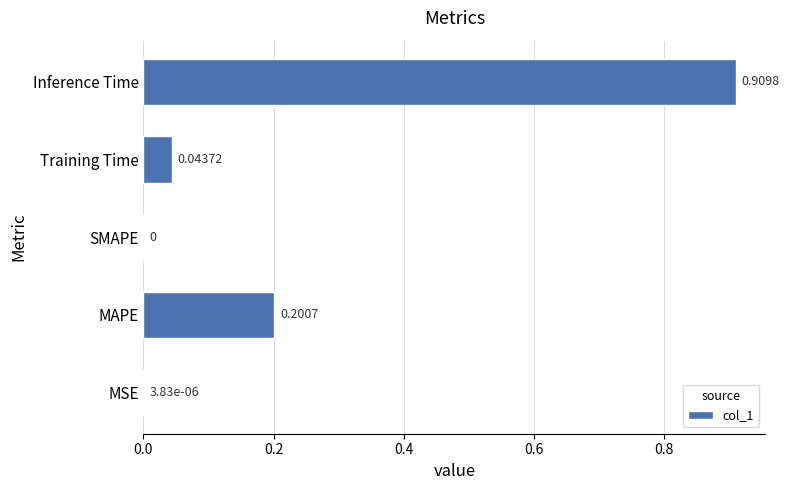

Which has a higher value, MAPE or MSE?

MAPE